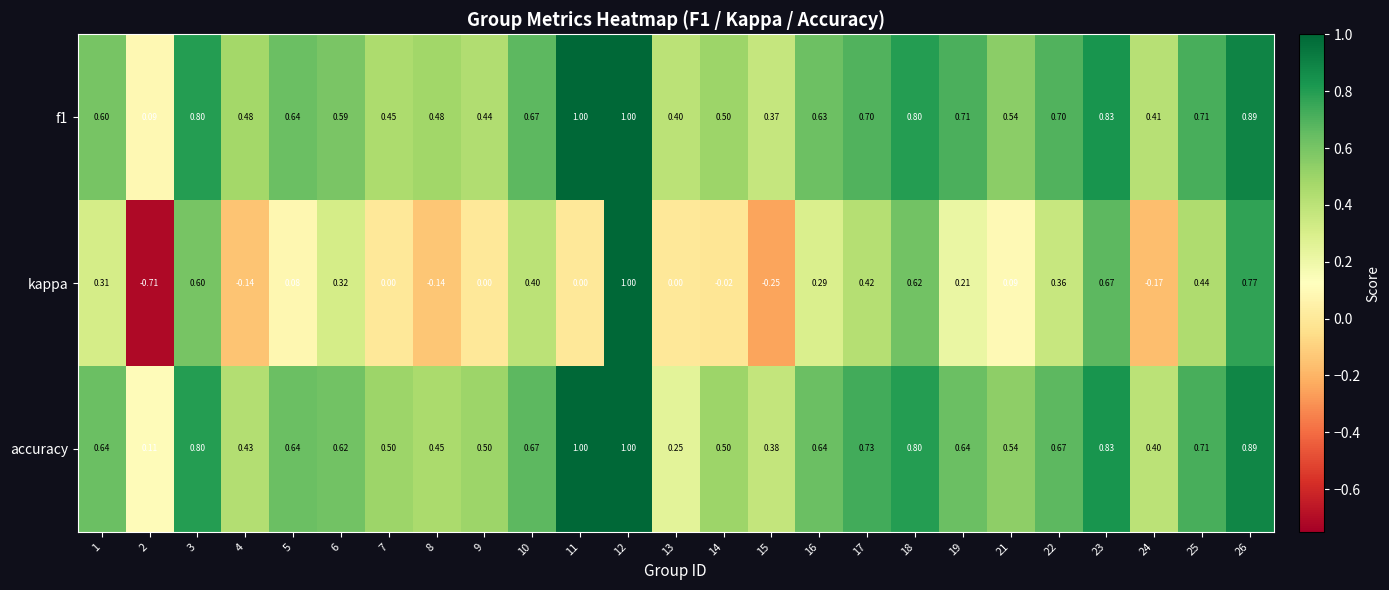

Which series has the largest range (max minus min)?

kappa